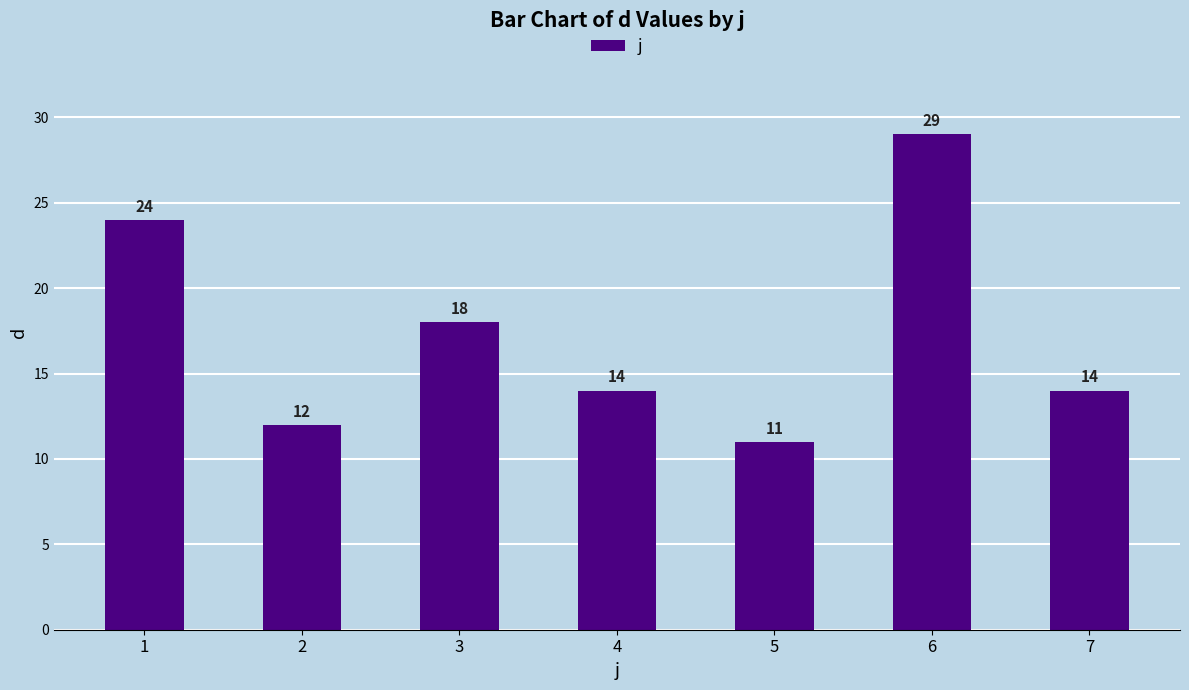

The chart shows a value of 18 at 3. True or false?

True